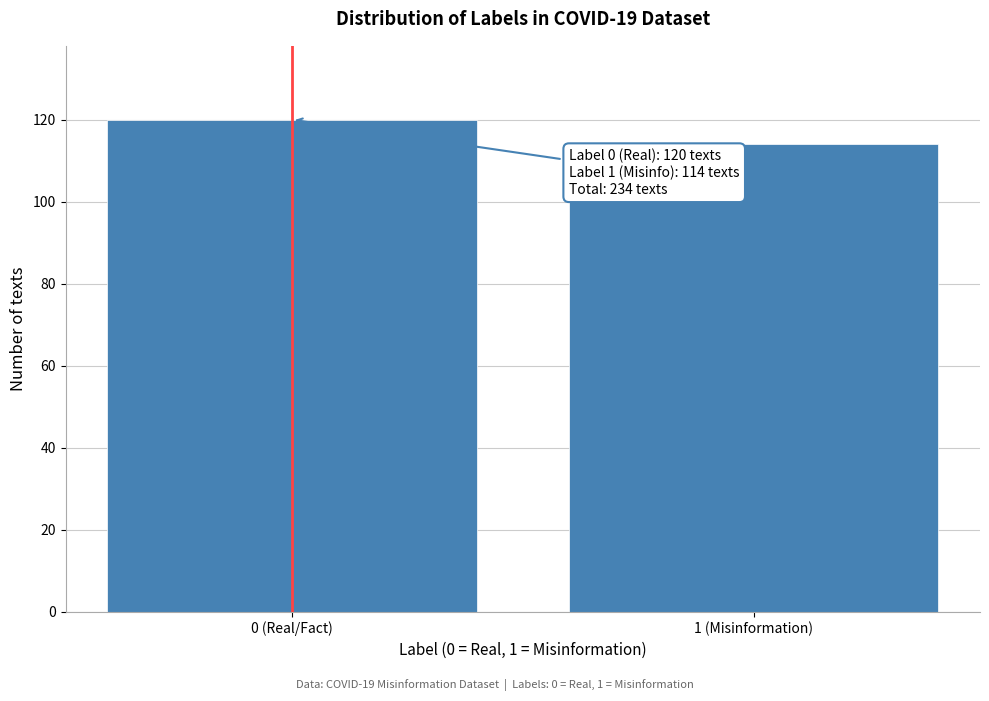

Reading left to right, list all the values displayed in this chart.

120	114